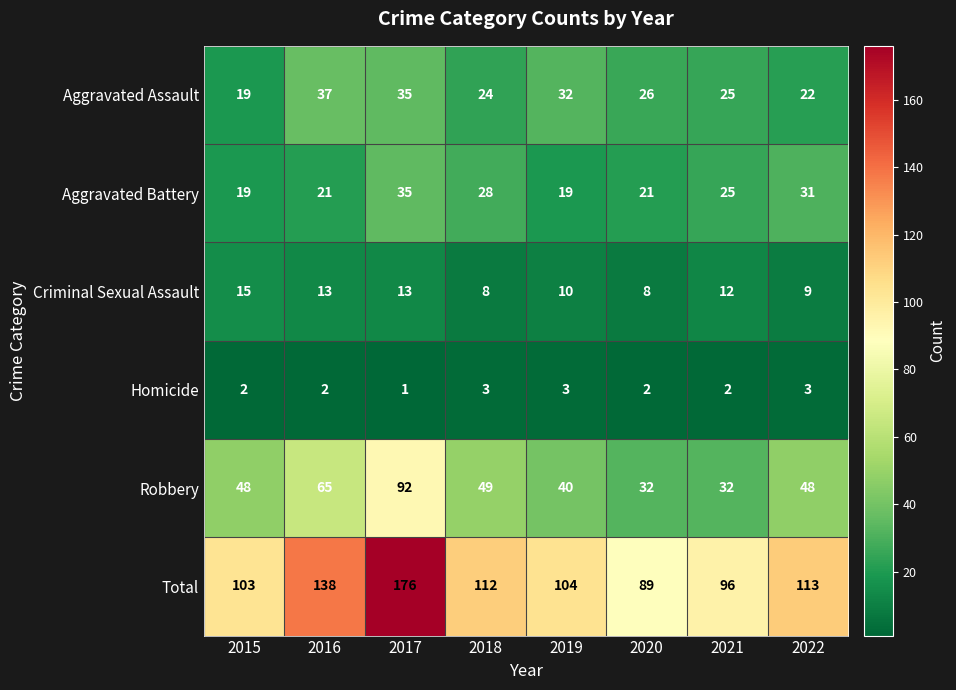

How many distinct data groups are displayed?

6